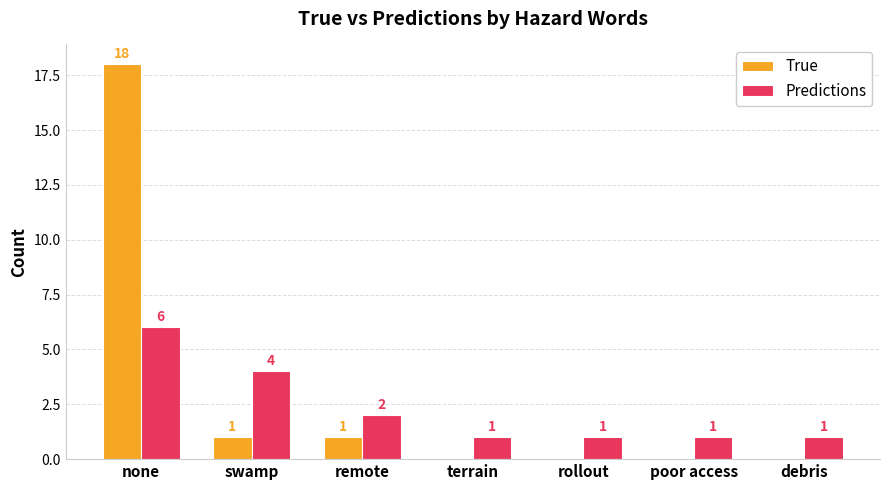

Which category has the highest value in the True series?

none